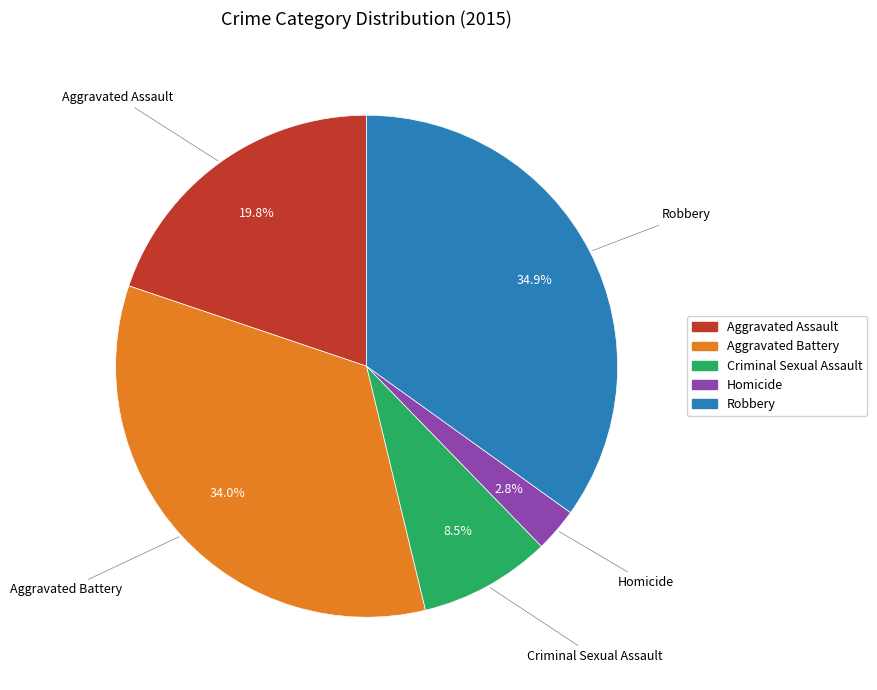

Does Aggravated Battery represent more than half of the total?

No